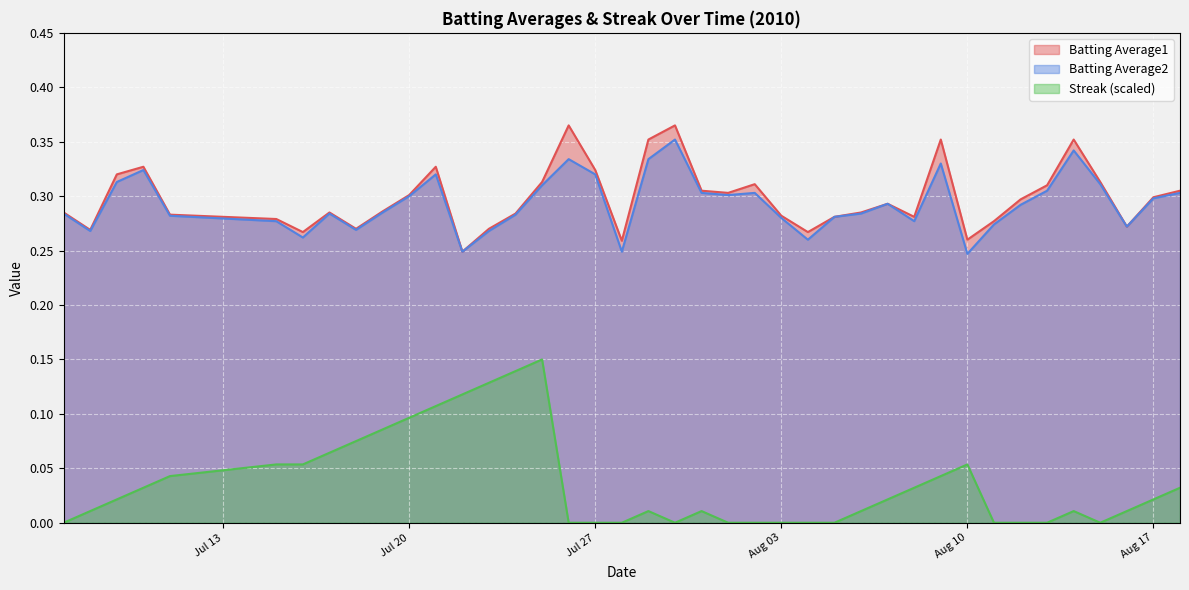

Which has a higher value, 2010-07-10 or 2010-08-02?

2010-07-10